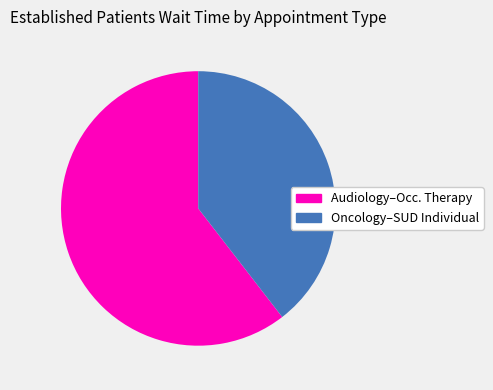

Rank the categories by value from highest to lowest.

Audiology–Occ. Therapy, Oncology–SUD Individual